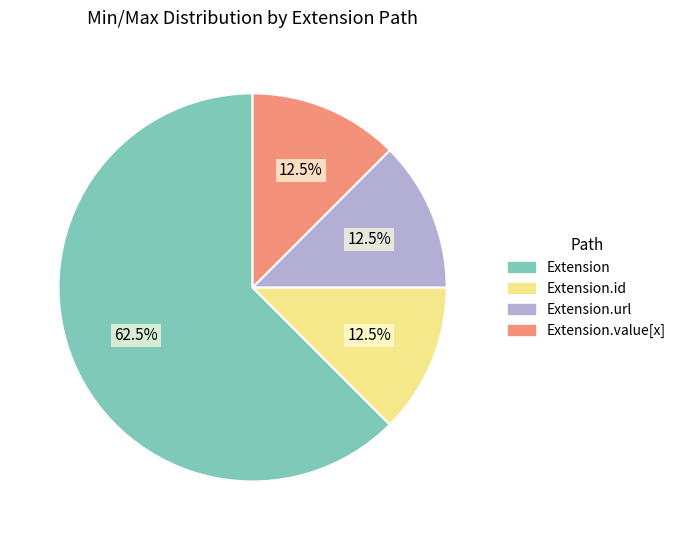

Does Extension account for over 50% of the chart?

Yes